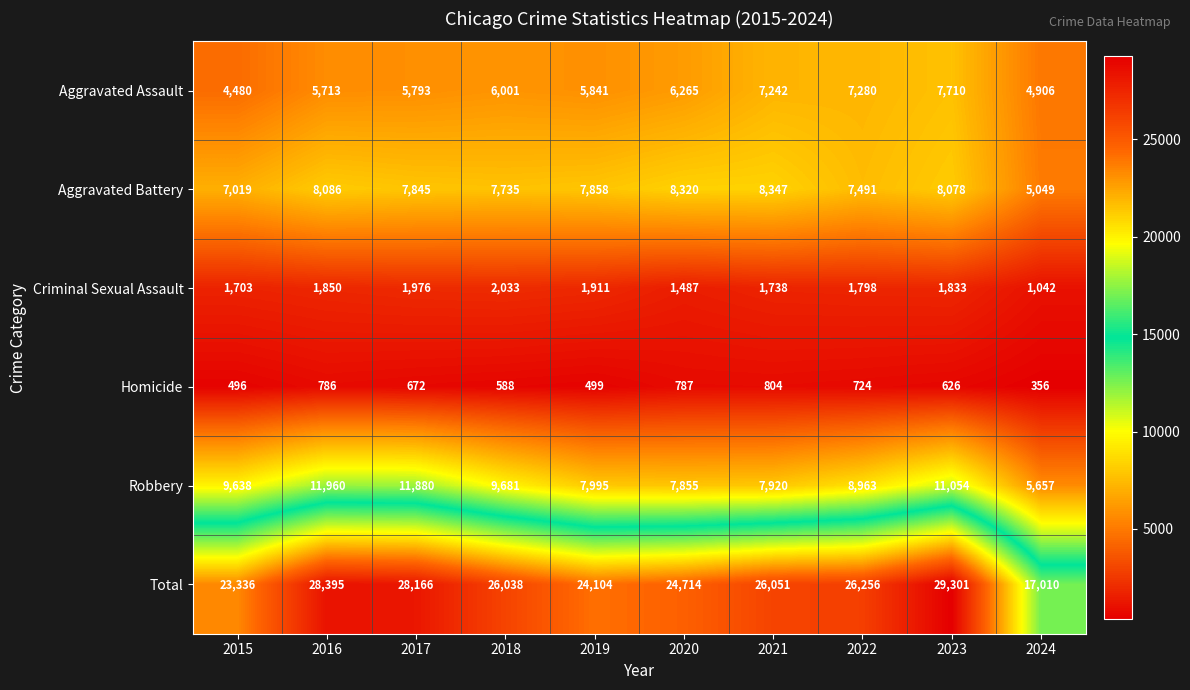

Which category has the highest value across all series?

2023